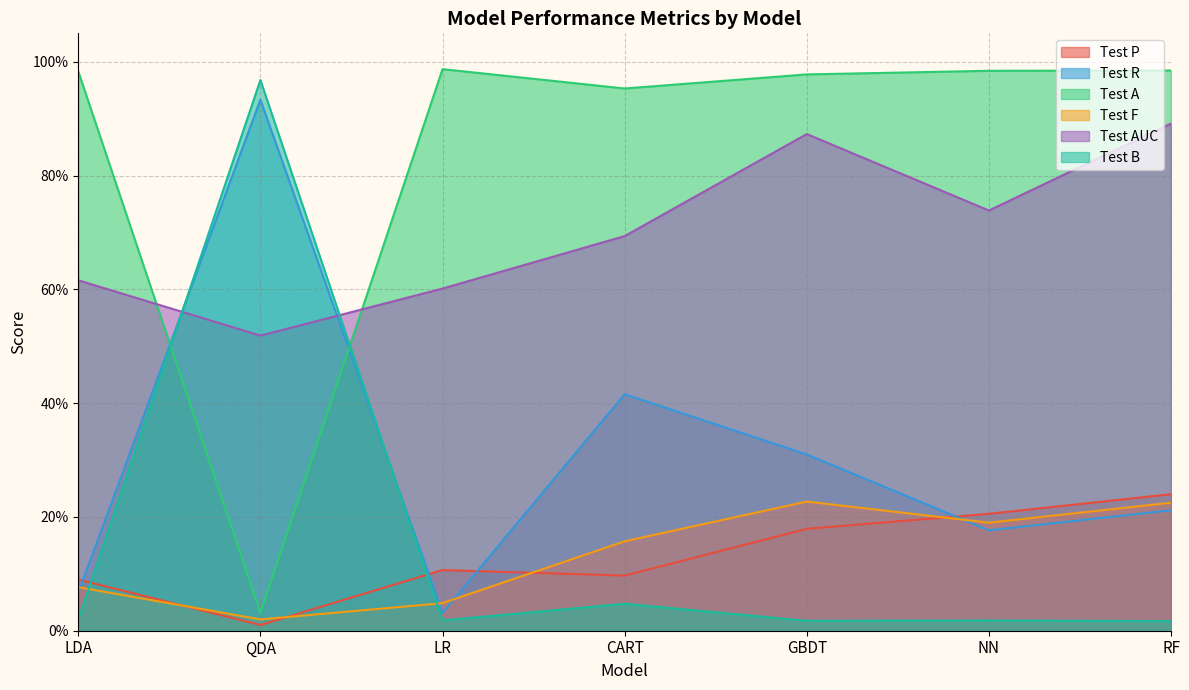

Reading left to right, transcribe all the data shown in this chart.

Test P: 0.1	0.0	0.1	0.1	0.2	0.2	0.2
Test R: 0.1	0.9	0.0	0.4	0.3	0.2	0.2
Test A: 1.0	0.0	1.0	1.0	1.0	1.0	1.0
Test F: 0.1	0.0	0.0	0.2	0.2	0.2	0.2
Test AUC: 0.6	0.5	0.6	0.7	0.9	0.7	0.9
Test B: 0.0	1.0	0.0	0.0	0.0	0.0	0.0